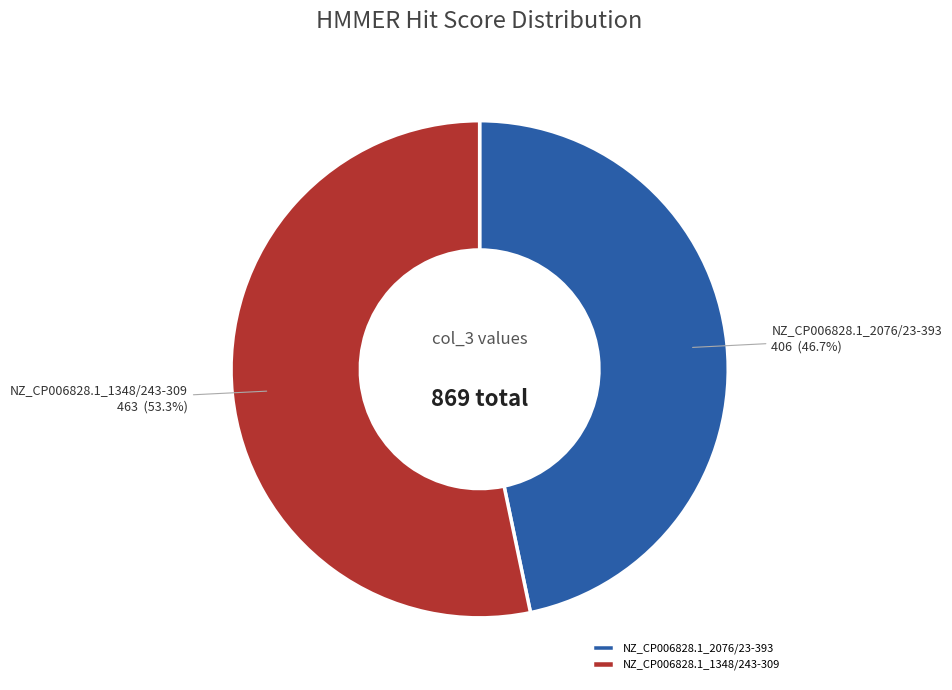

To the nearest percent, what is the average slice percentage?

50%